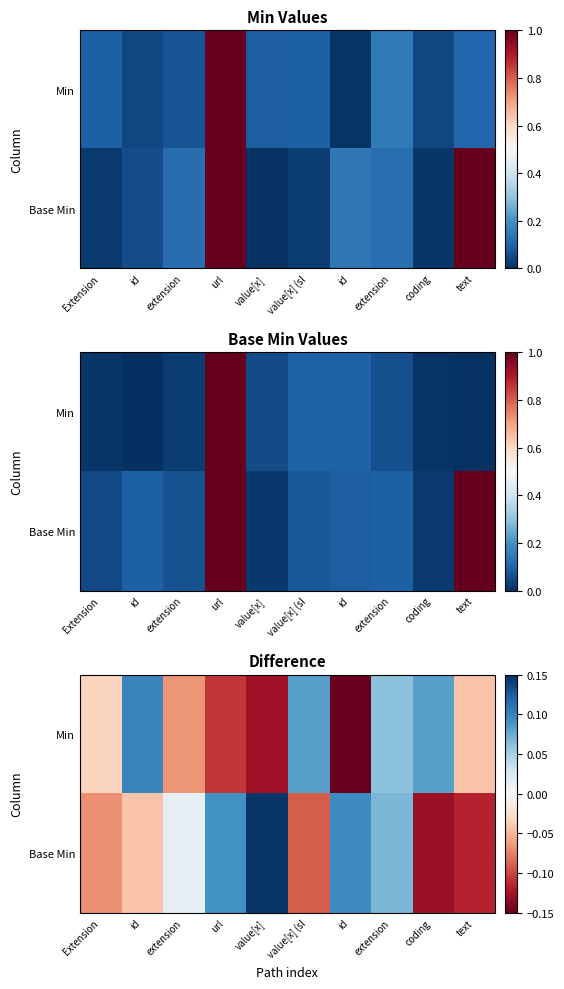

Which series changed the most between extension and text?

Base Min